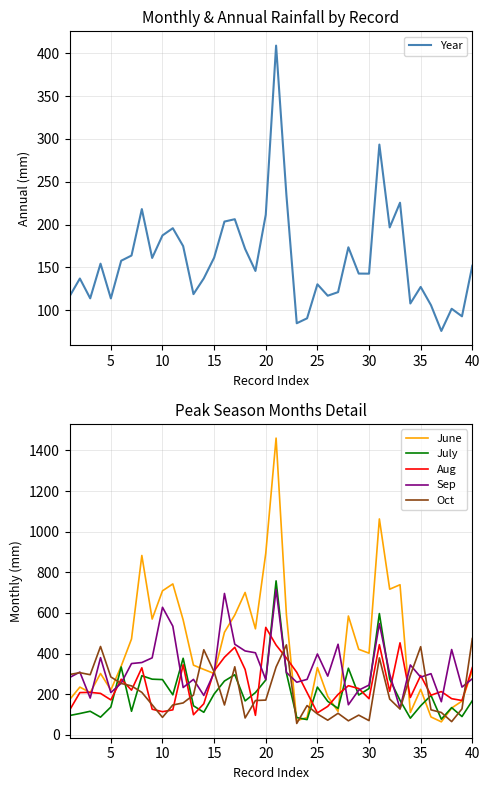

How many intersections are there between July and Oct?

16